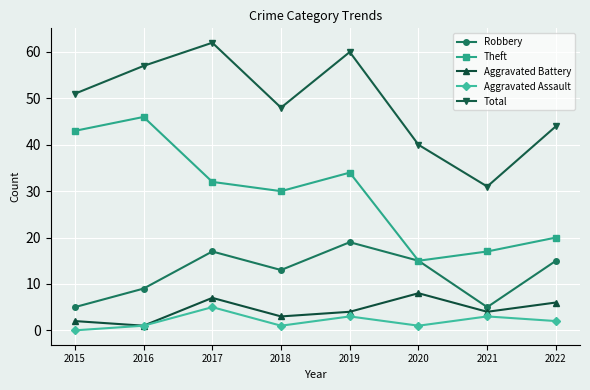

Is it true that Theft equals 52 at 2019?

False